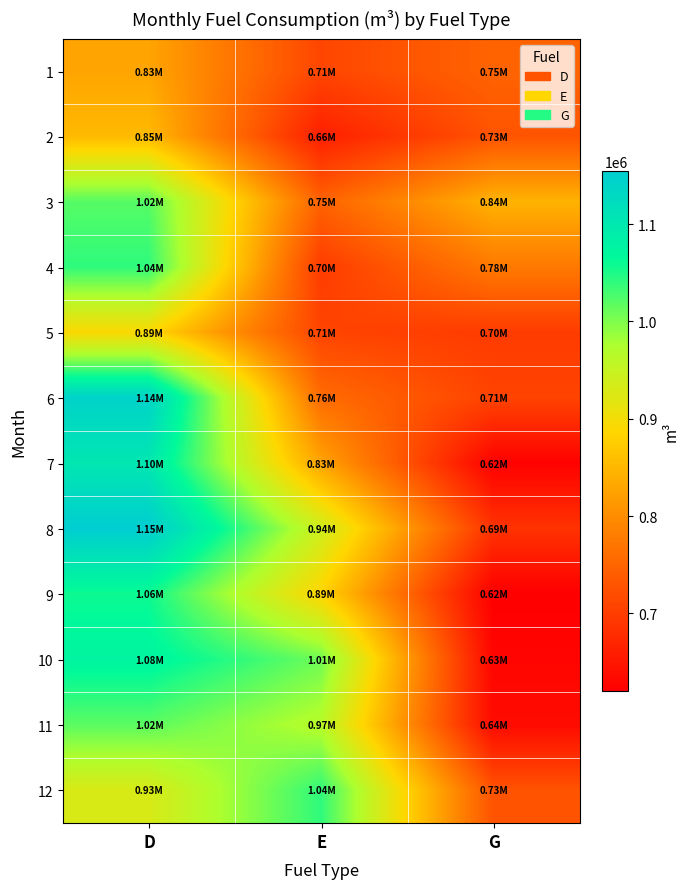

Reading right to left, extract all data points from this chart.

1: G=748417.5	E=711387.3	D=828054.9
2: G=728125.3	E=661307.0	D=852260.0
3: G=844241.4	E=747227.2	D=1020647.4
4: G=775947.1	E=698660.3	D=1040968.7
5: G=698619.7	E=709072.1	D=890426.9
6: G=708186.6	E=758688.6	D=1142959.3
7: G=623490.1	E=828071.9	D=1101719.5
8: G=686775.5	E=941759.7	D=1154392.6
9: G=620249.3	E=885615.6	D=1058007.3
10: G=627952.2	E=1008271.6	D=1076116.0
11: G=635715.4	E=966350.4	D=1017785.0
12: G=727972.1	E=1040349.4	D=929368.5